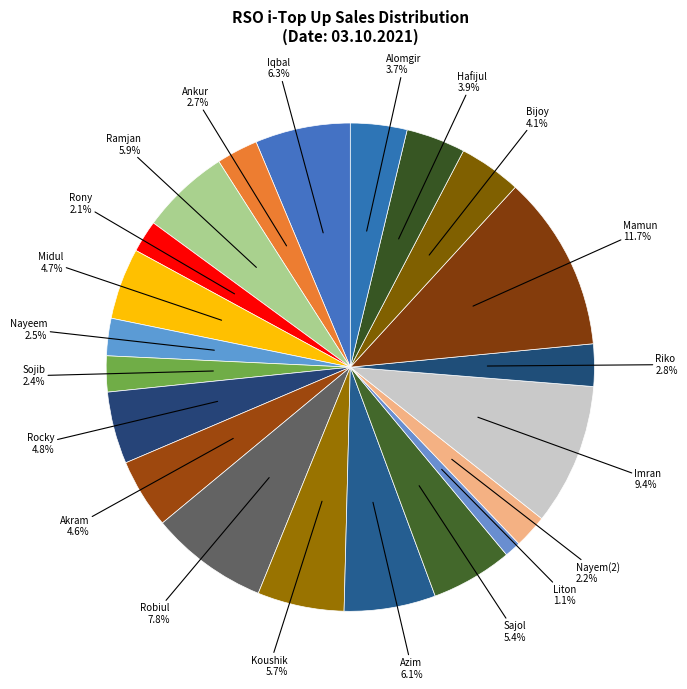

How many segments does this pie chart have?

21